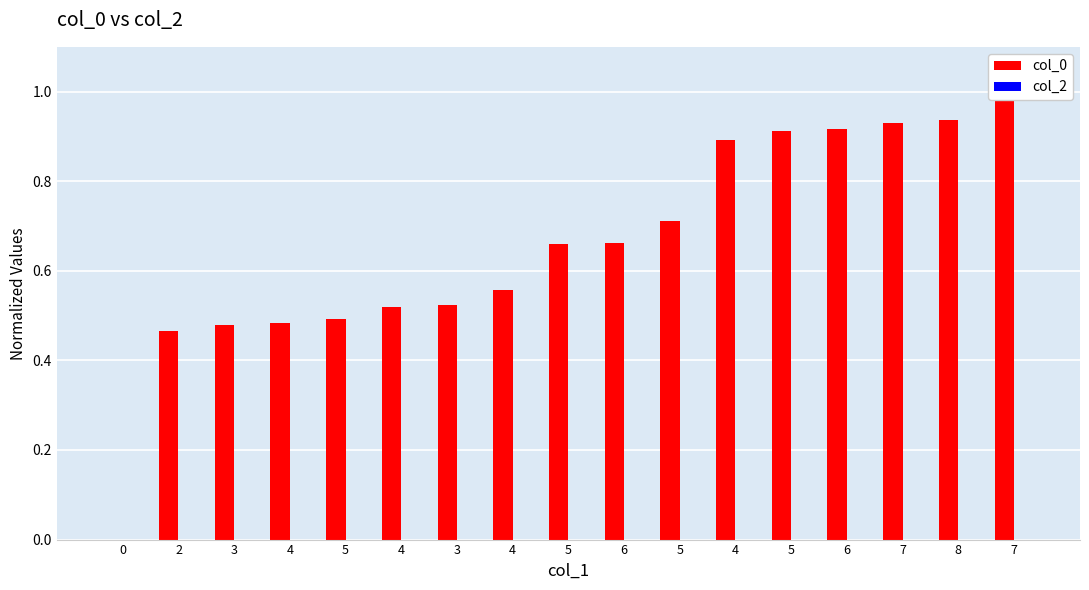

List the series in order of their overall mean, lowest first.

col_2, col_0